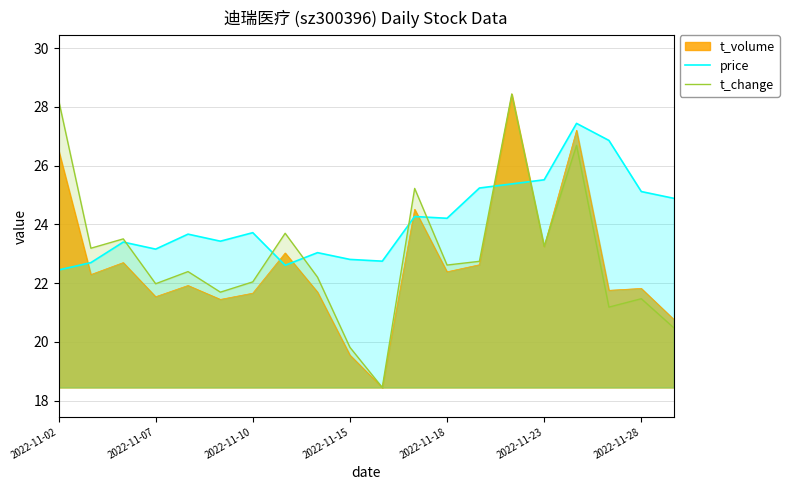

After their last crossing, which series has the higher values: t_volume or price?

price